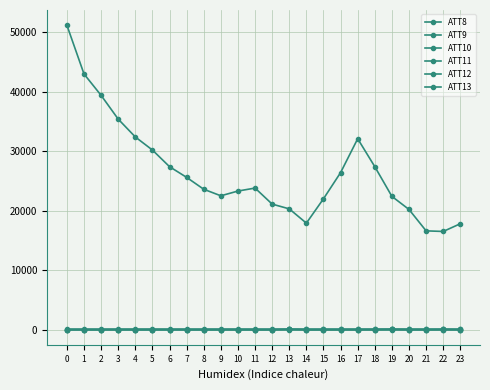

In ATT13, how many points are lower than both neighbors (excluding endpoints)?

6